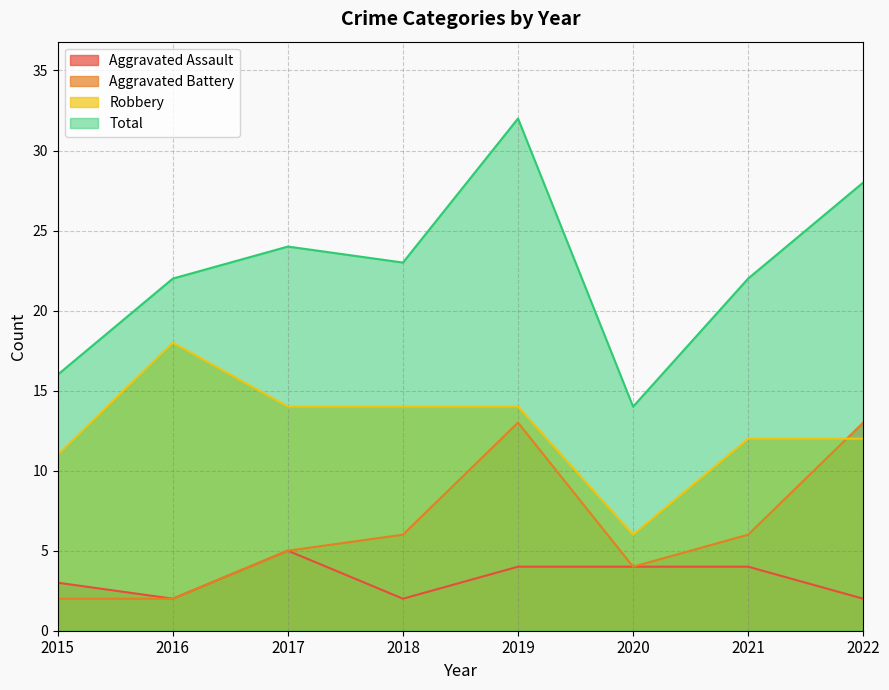

Reading left to right, transcribe all the data shown in this chart.

Aggravated Assault: 2015=3	2016=2	2017=5	2018=2	2019=4	2020=4	2021=4	2022=2
Aggravated Battery: 2015=2	2016=2	2017=5	2018=6	2019=13	2020=4	2021=6	2022=13
Robbery: 2015=11	2016=18	2017=14	2018=14	2019=14	2020=6	2021=12	2022=12
Total: 2015=16	2016=22	2017=24	2018=23	2019=32	2020=14	2021=22	2022=28